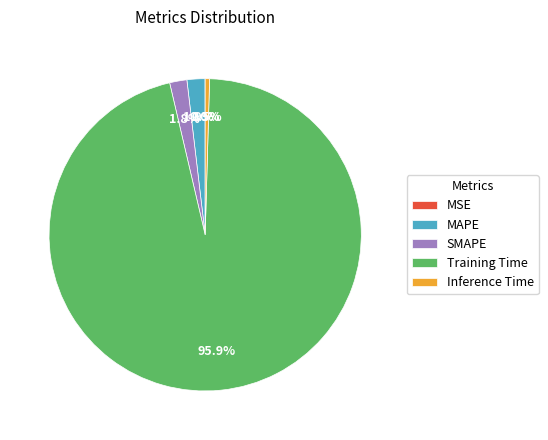

Does Training Time account for over 50% of the chart?

Yes